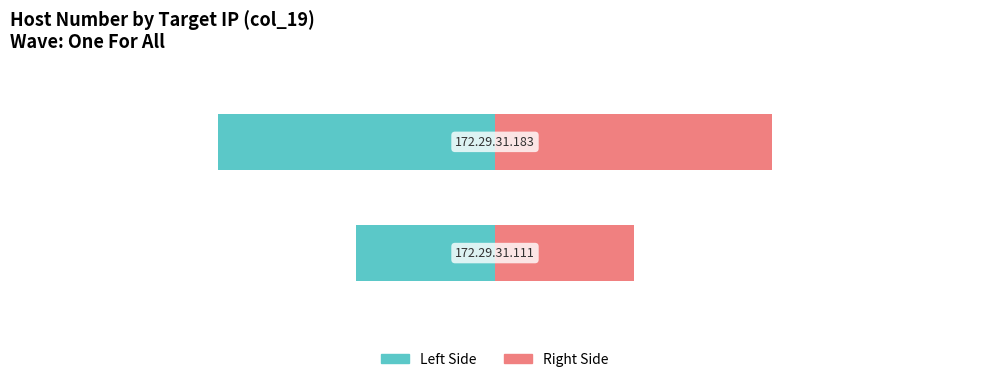

What is the minimum value shown in the chart?

-2